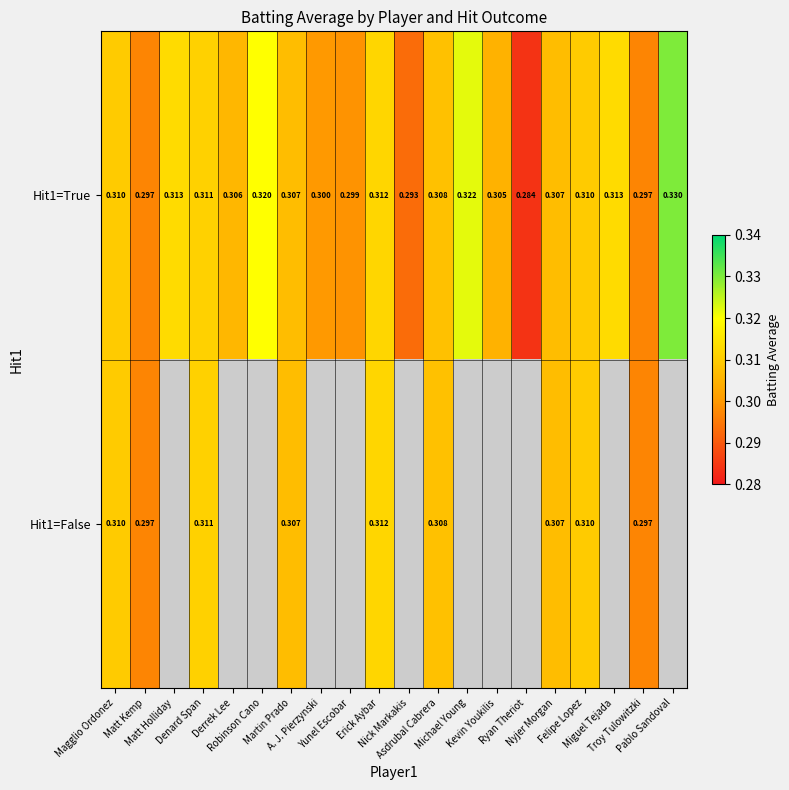

List the series in order of their peak value, lowest first.

Hit1=False, Hit1=True